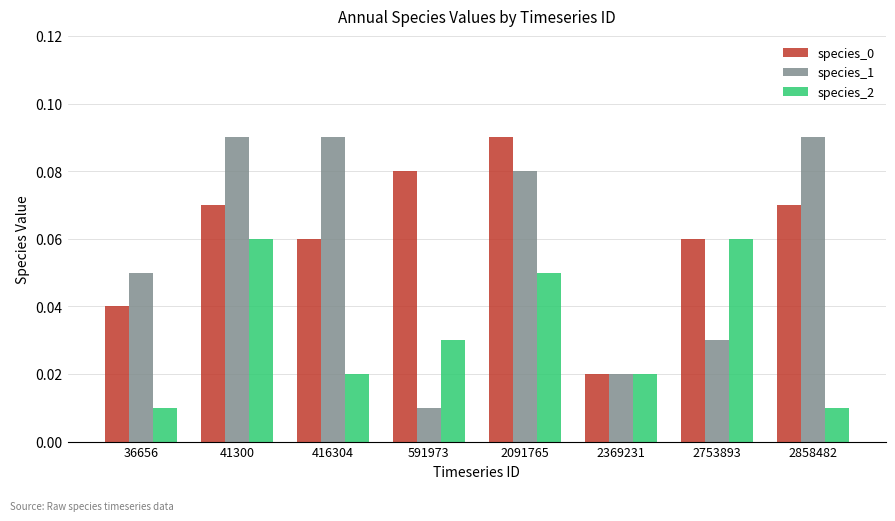

Count the species_0 values in the range 0 to 1.

8